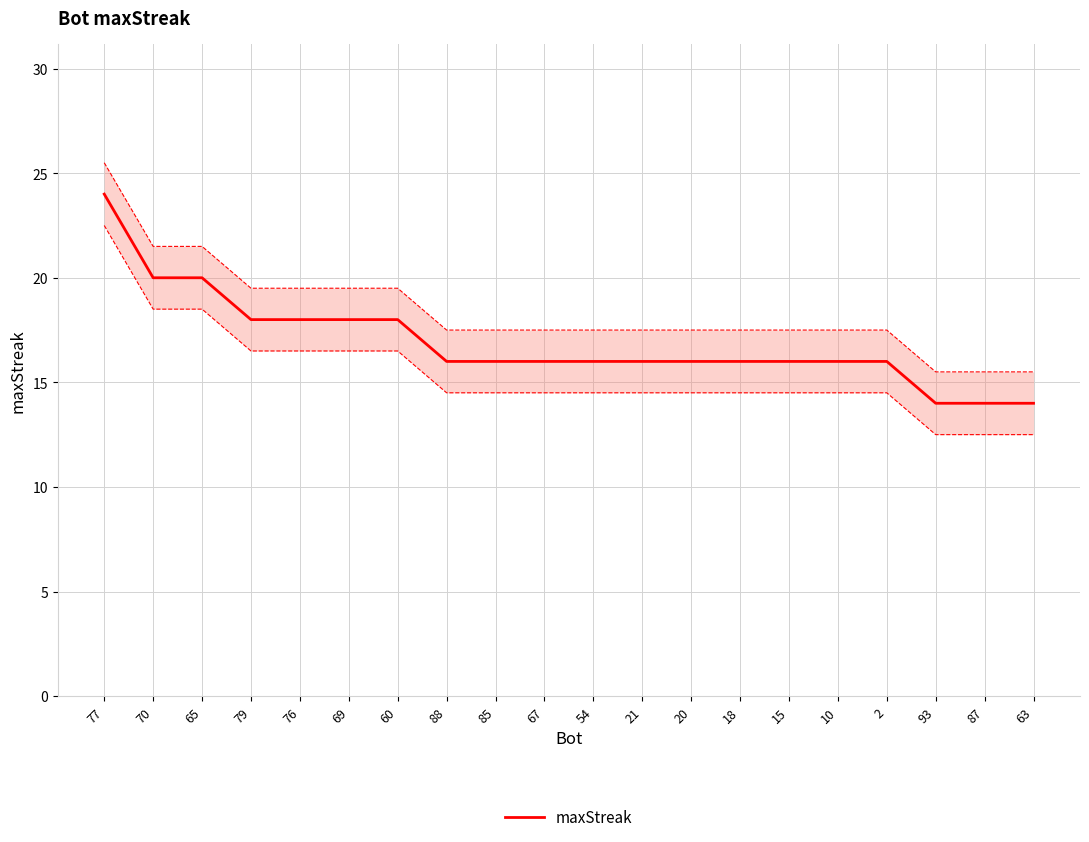

How many series are shown in this chart?

1